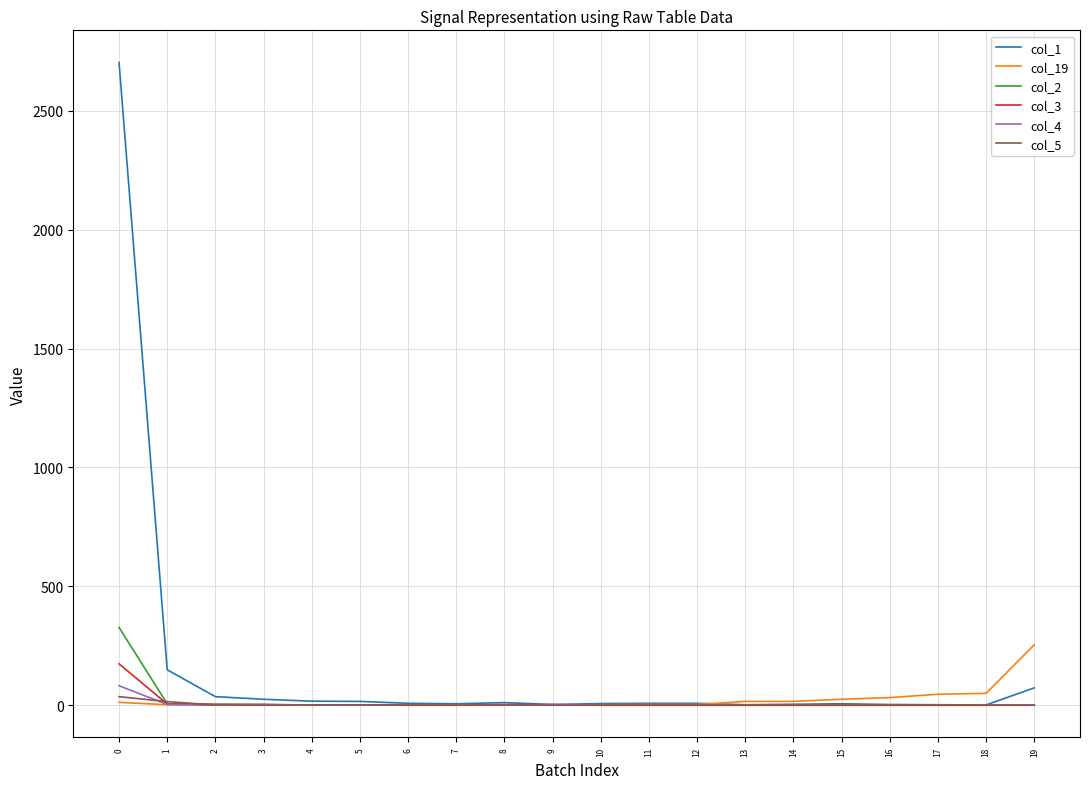

Which series has the widest spread of values?

col_1